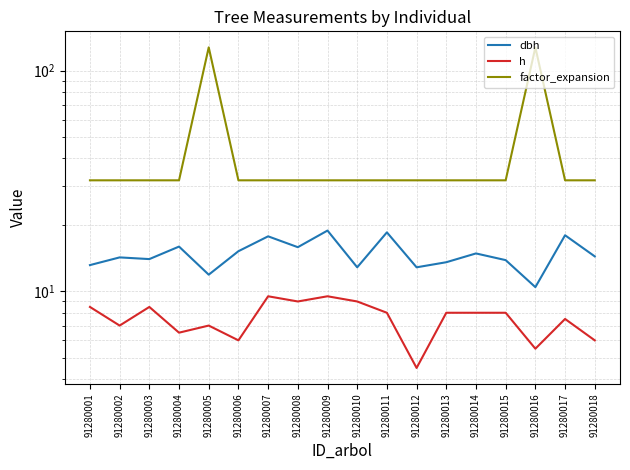

Where does the h series first go above 8?

91280001